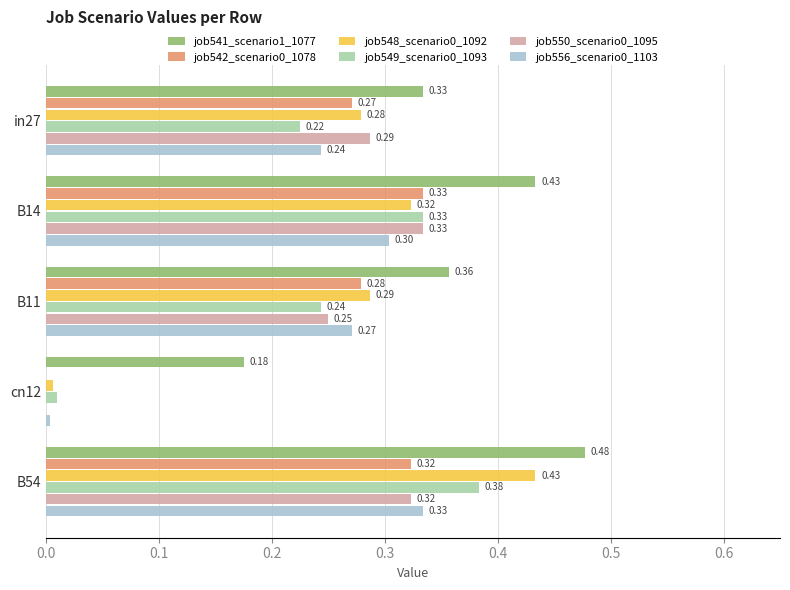

At which label does job549_scenario0_1093 reach its peak?

B54